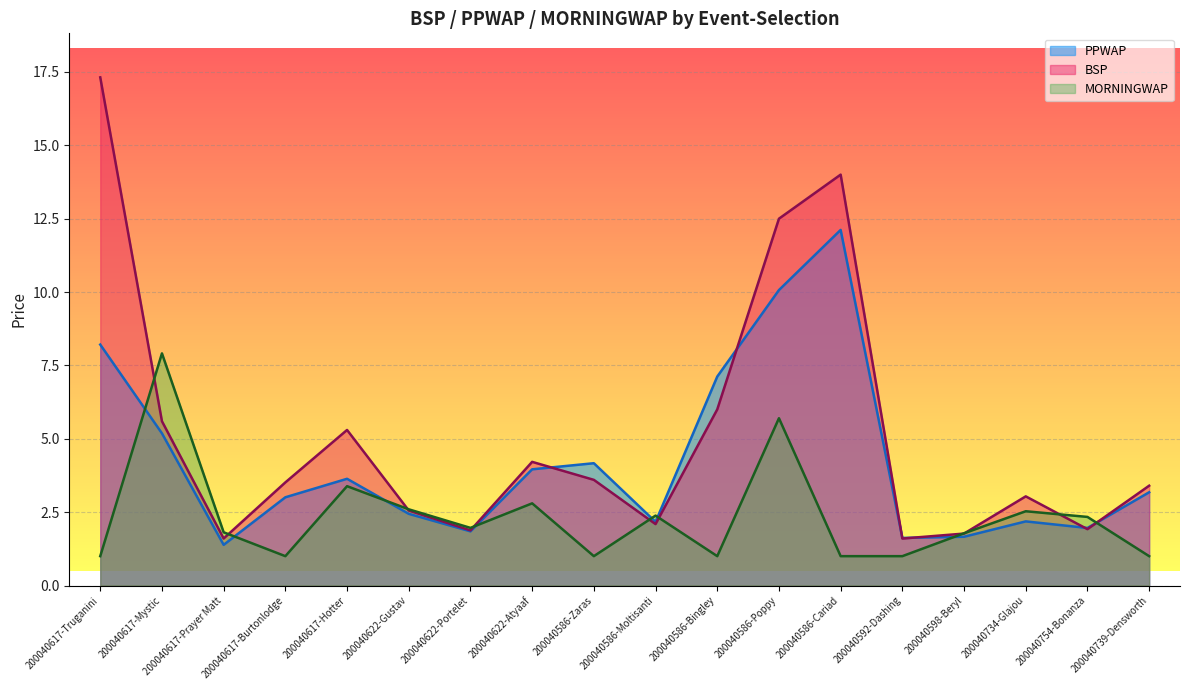

List the series in order of their peak value, lowest first.

MORNINGWAP, PPWAP, BSP